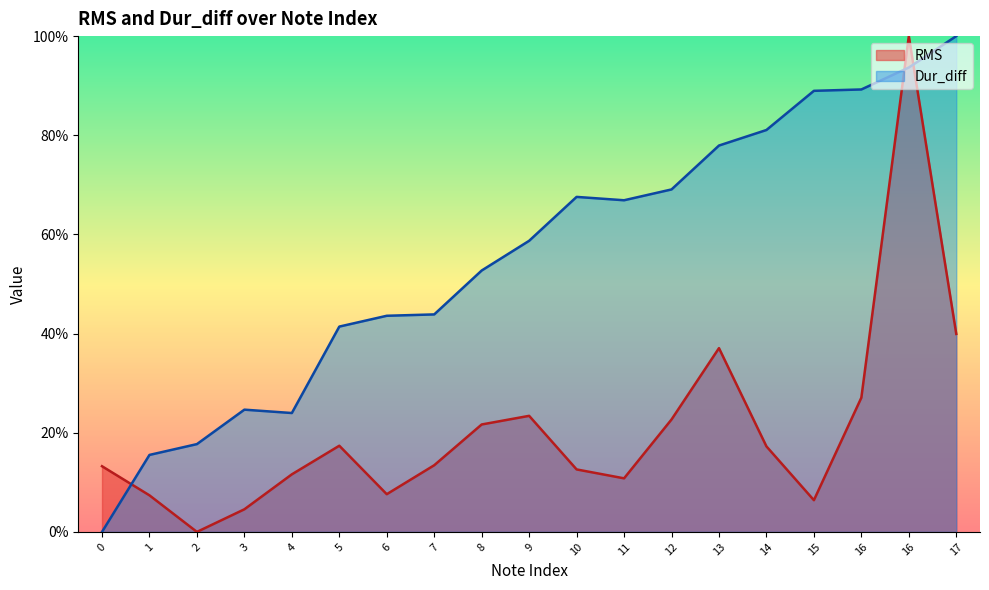

At how many categories does at least one series exceed 0?

19